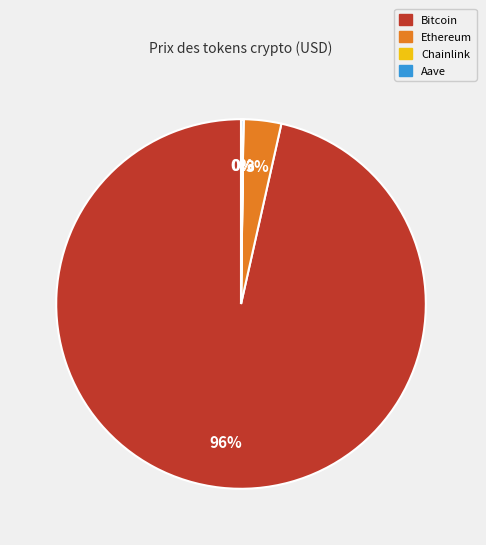

Is it true that Ethereum is 3% of the pie?

True